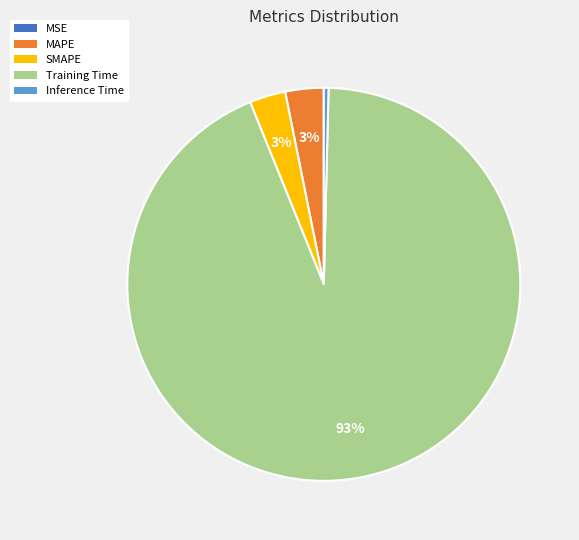

To the nearest percent, what is the difference between the SMAPE and Inference Time slice percentages?

3%